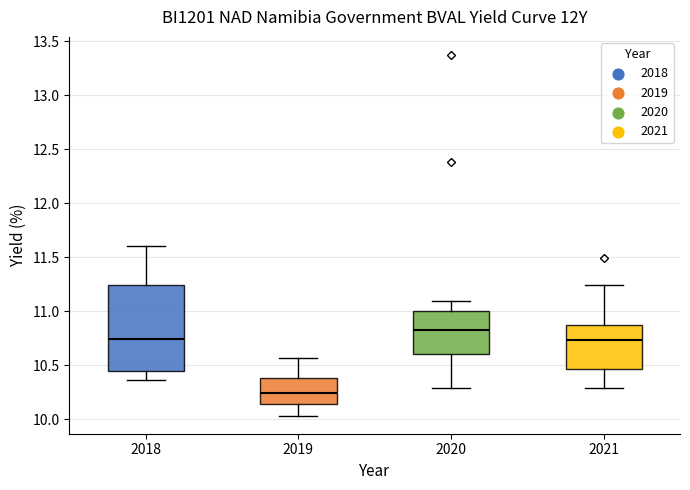

Where does the median line of the box at x = 2019 sit on the y-axis? The values are not printed on the chart, so give them approximately, as read against the axis.

10.25